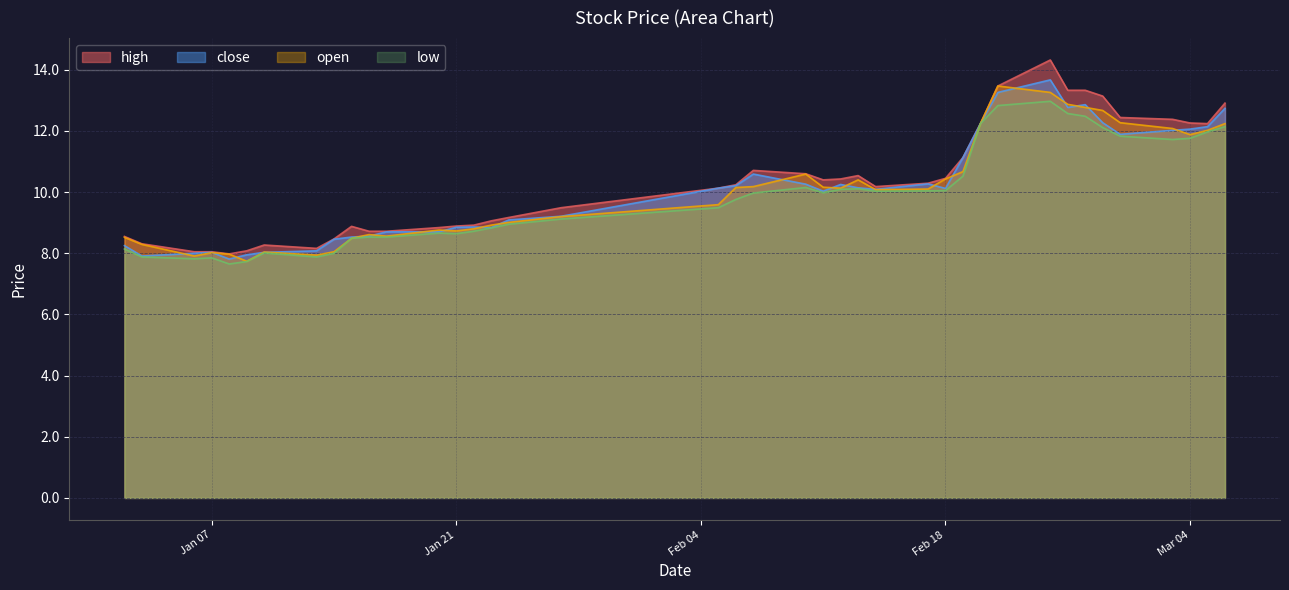

What is the difference between the second highest and minimum values in the low series?

5.2